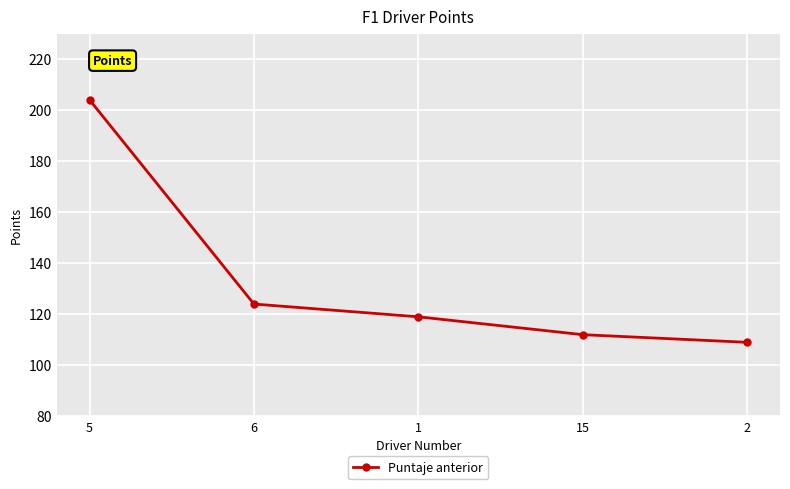

What value does the data have at 2, to the nearest 10?

110